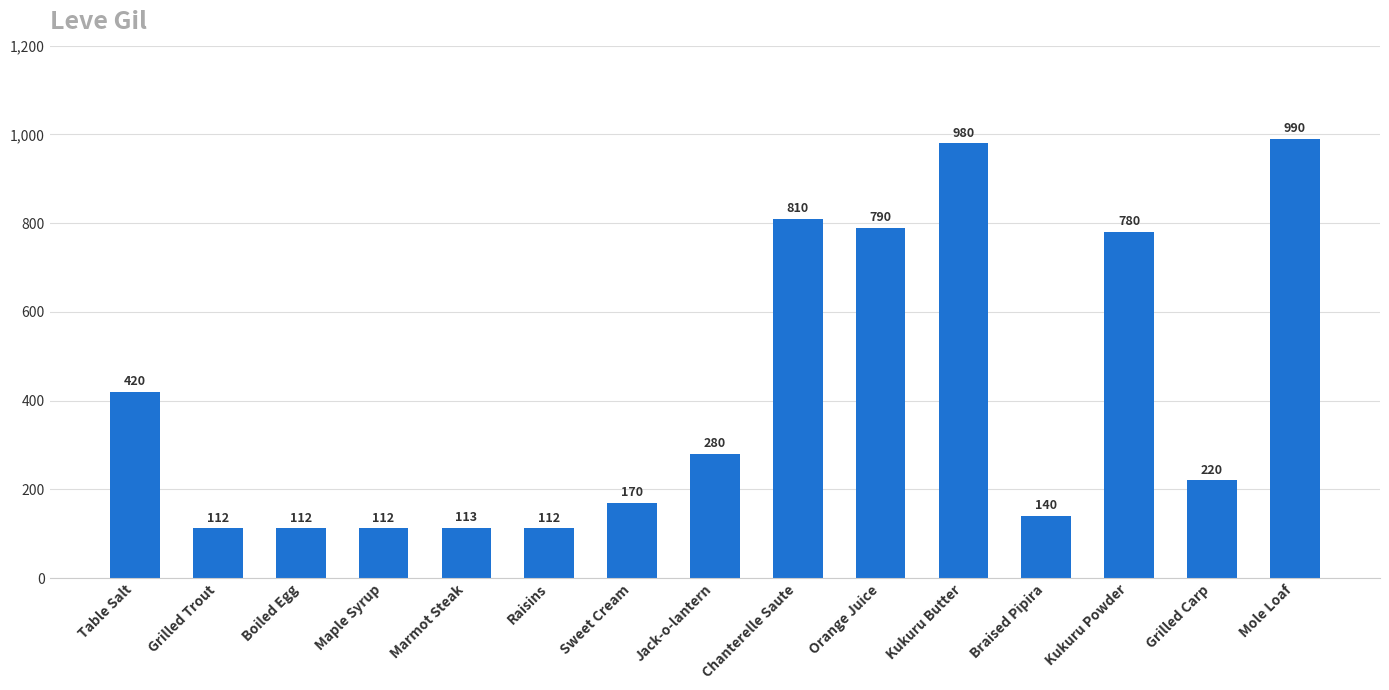

How many bars are there in total?

15